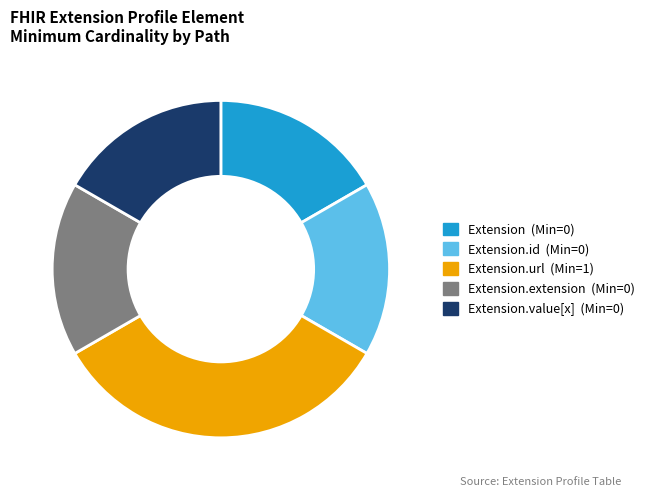

Is there any slice that represents more than half of the pie?

No